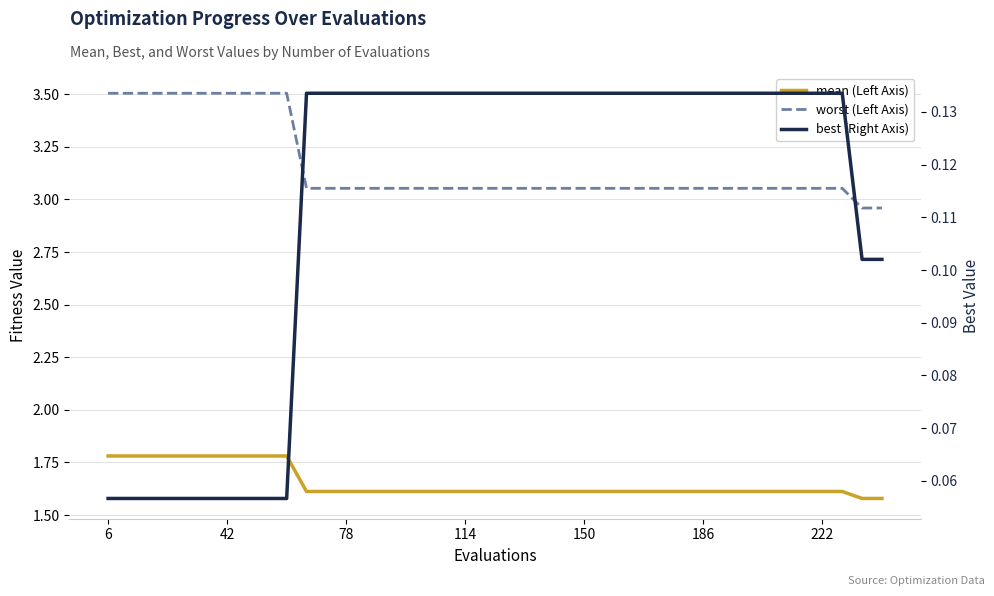

True or false: best (Right Axis) and worst (Left Axis) cross at least once.

False